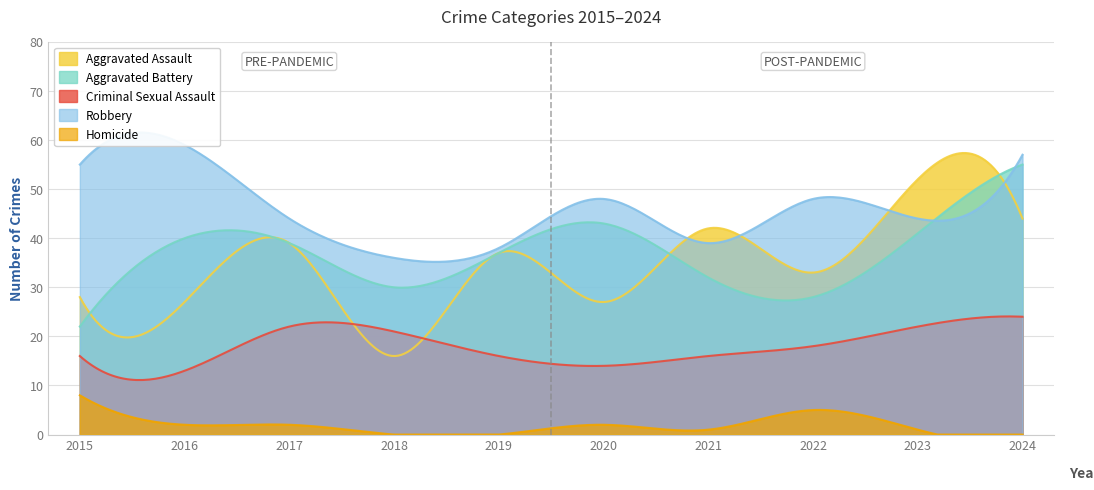

True or false: Homicide has a value of 0 at 2024.

True